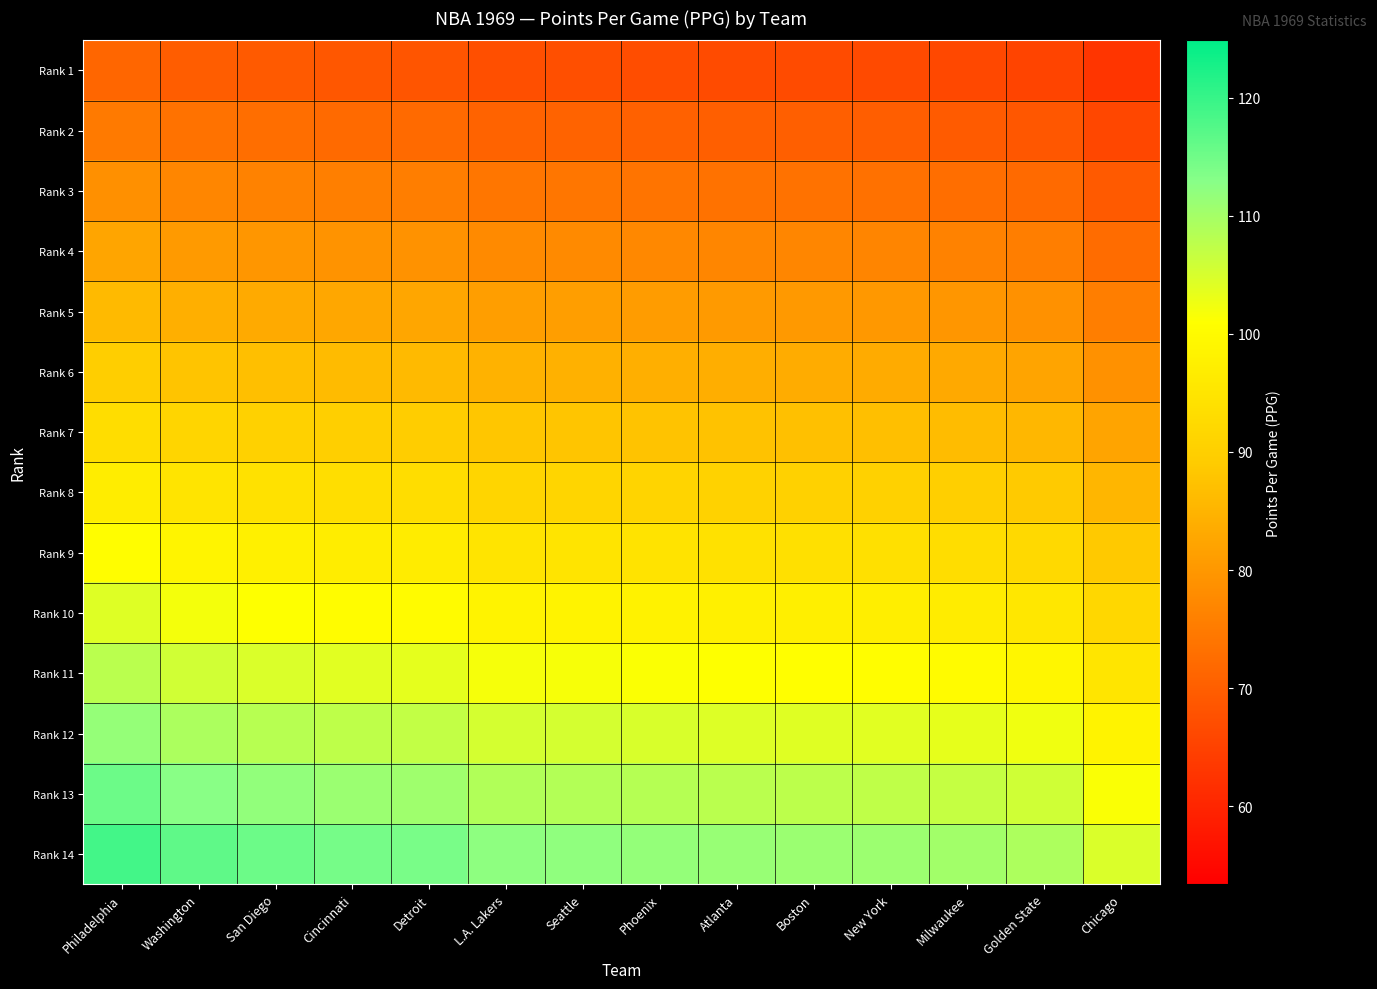

What is the spread (max minus min) of values at Detroit?

45.6